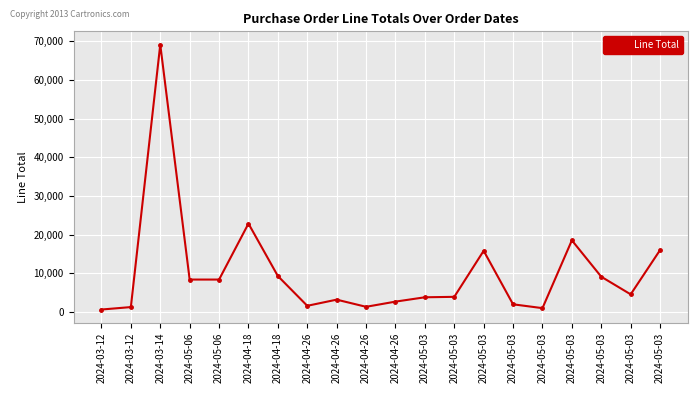

How many data points are less than 4556?

10